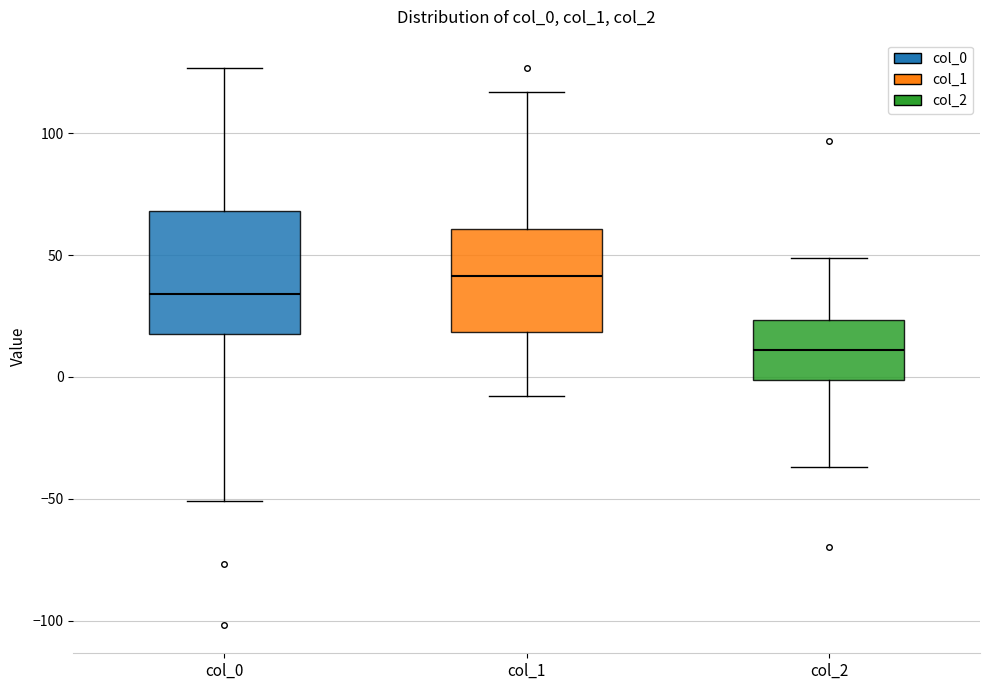

Reading left to right, read every box against the y-axis: the position of its median line, the range the box covers, and the ends of its whiskers. The values are not printed on the chart, so give them approximately, as read against the axis.

col_0: median 35, box 20 to 70, whiskers -50 to 125
col_1: median 40, box 20 to 60, whiskers -10 to 115
col_2: median 10, box 0 to 25, whiskers -35 to 50